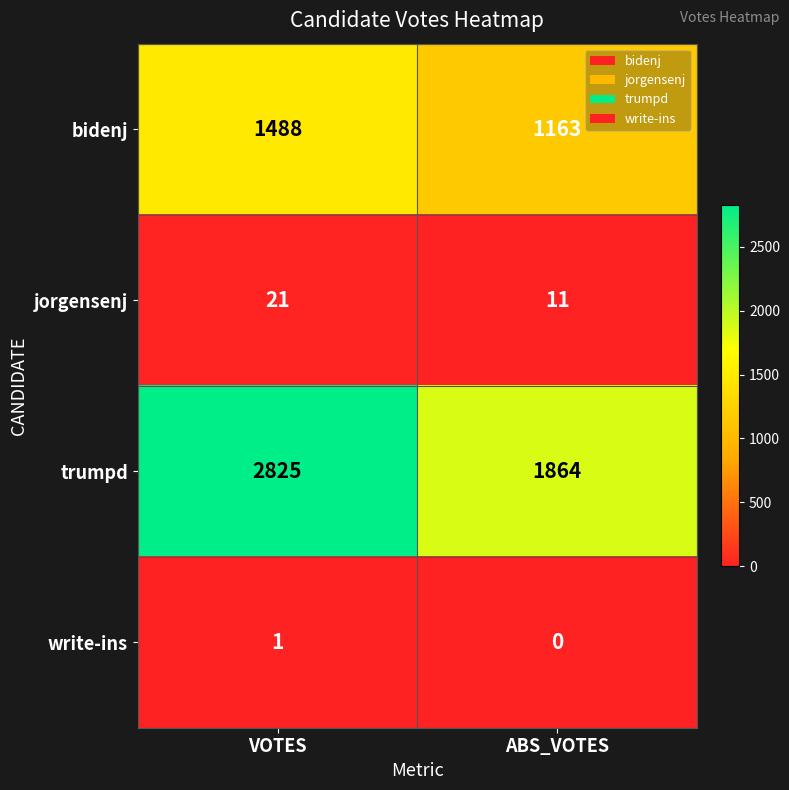

At which category is the sum across all series the highest?

VOTES